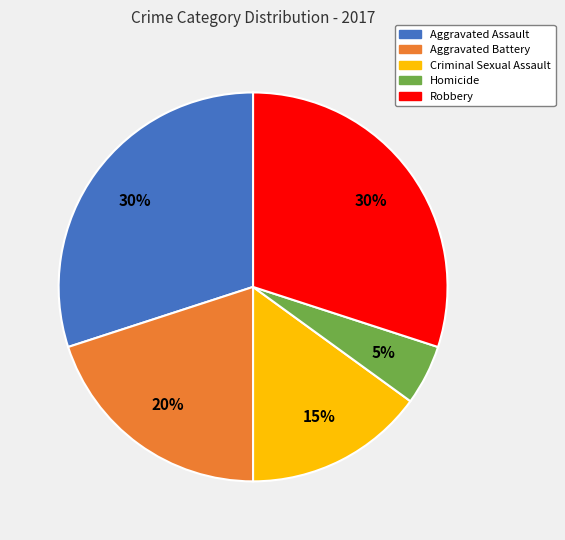

Which has a higher value, Criminal Sexual Assault or Aggravated Assault?

Aggravated Assault